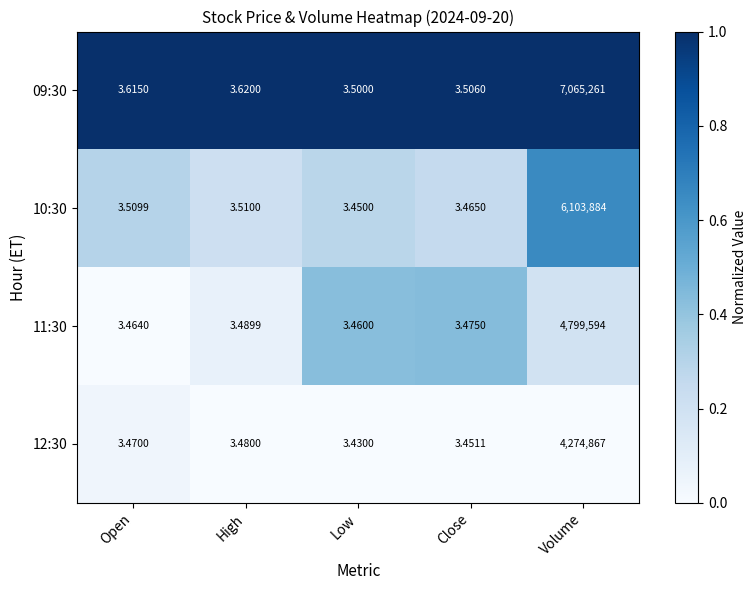

Which series has the widest spread of values?

09:30